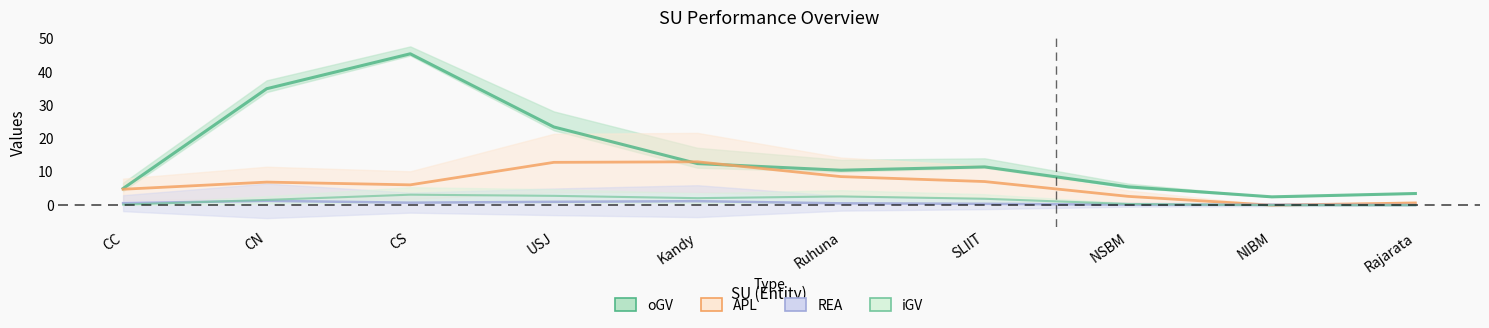

True or false: oGV has a value of 11 at SLIIT.

True